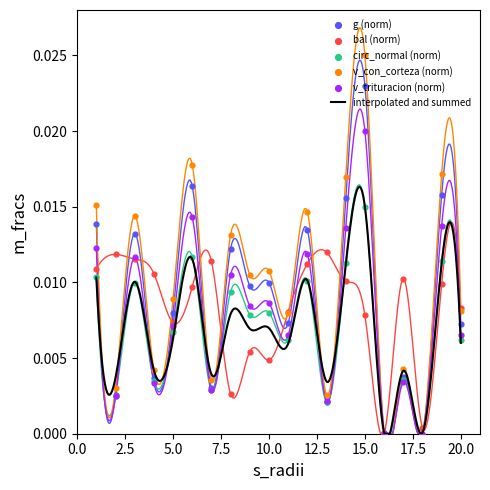

Which series contains the lowest Y value?

g